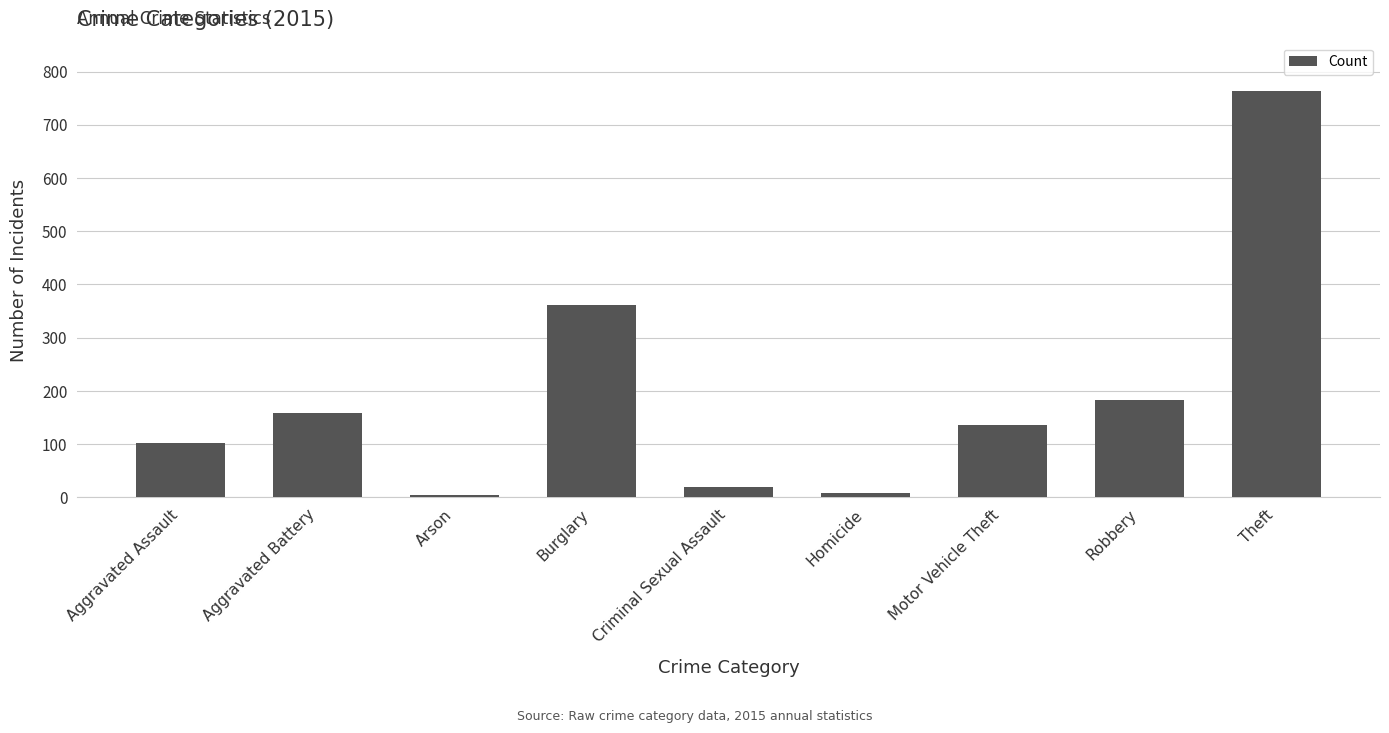

Are the bars grouped side by side (vs. stacked)?

No